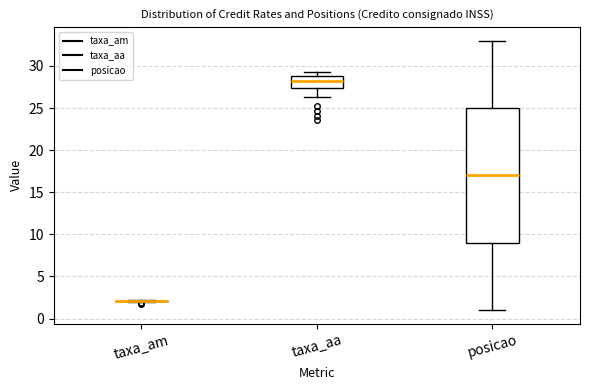

Reading left to right, read every box against the y-axis: the position of its median line, the range the box covers, and the ends of its whiskers. The values are not printed on the chart, so give them approximately, as read against the axis.

taxa_am: box collapsed to a line at 2.0, whiskers 2.0 to 2.0
taxa_aa: median 28.5, box 27.5 to 29.0, whiskers 26.5 to 29.5
posicao: median 17.0, box 9.0 to 25.0, whiskers 1.0 to 33.0